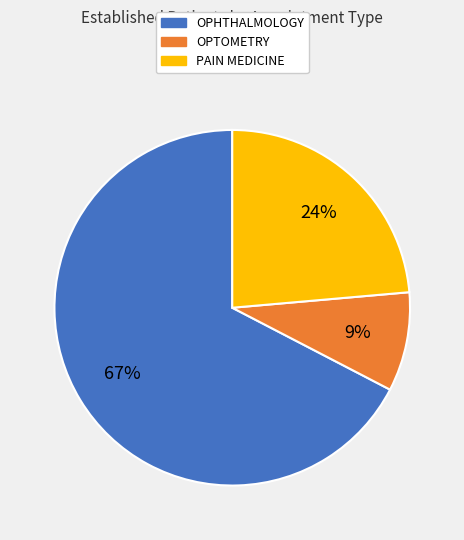

Is there a majority slice in this chart?

Yes